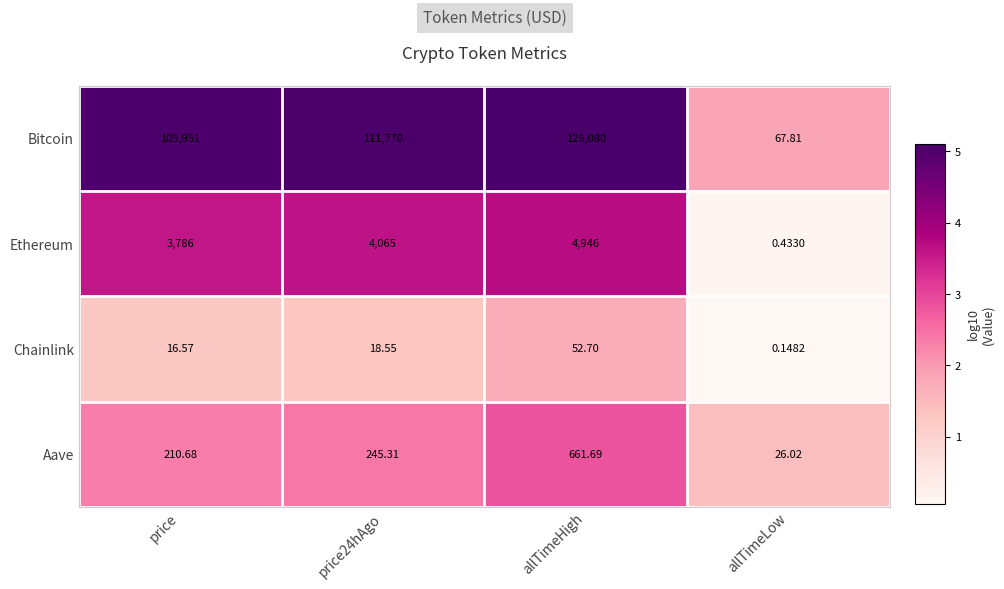

Where is Bitcoin nearest to the value 63073?

price